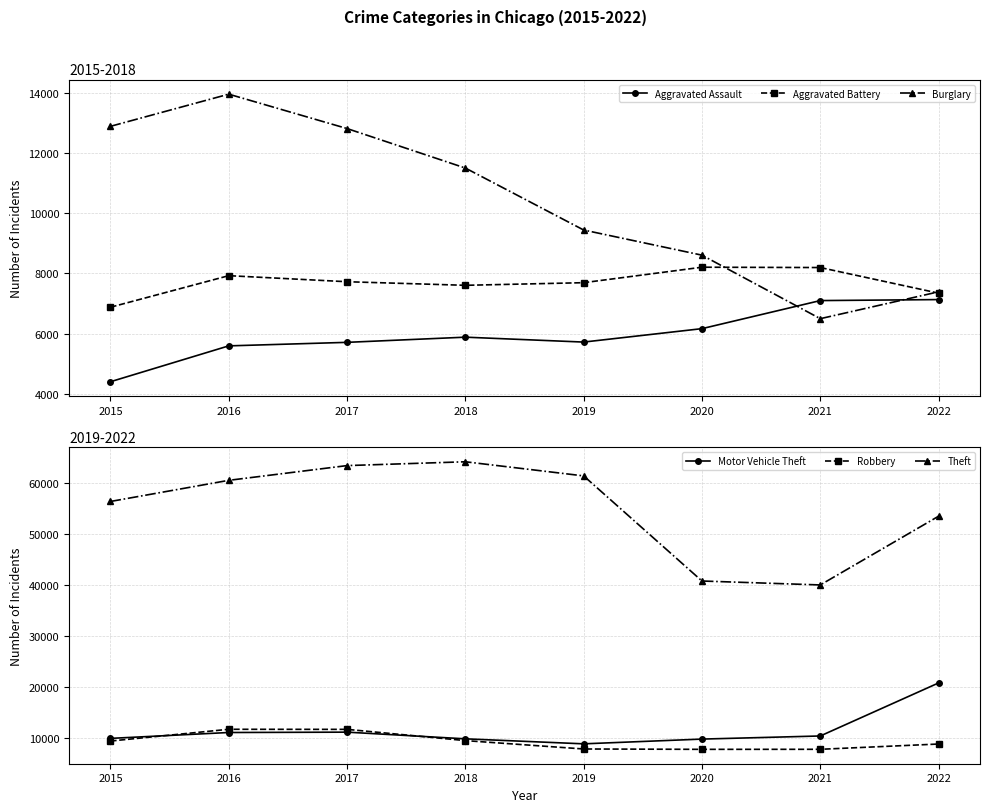

Which series ends up on top after the final intersection of Motor Vehicle Theft and Robbery?

Motor Vehicle Theft